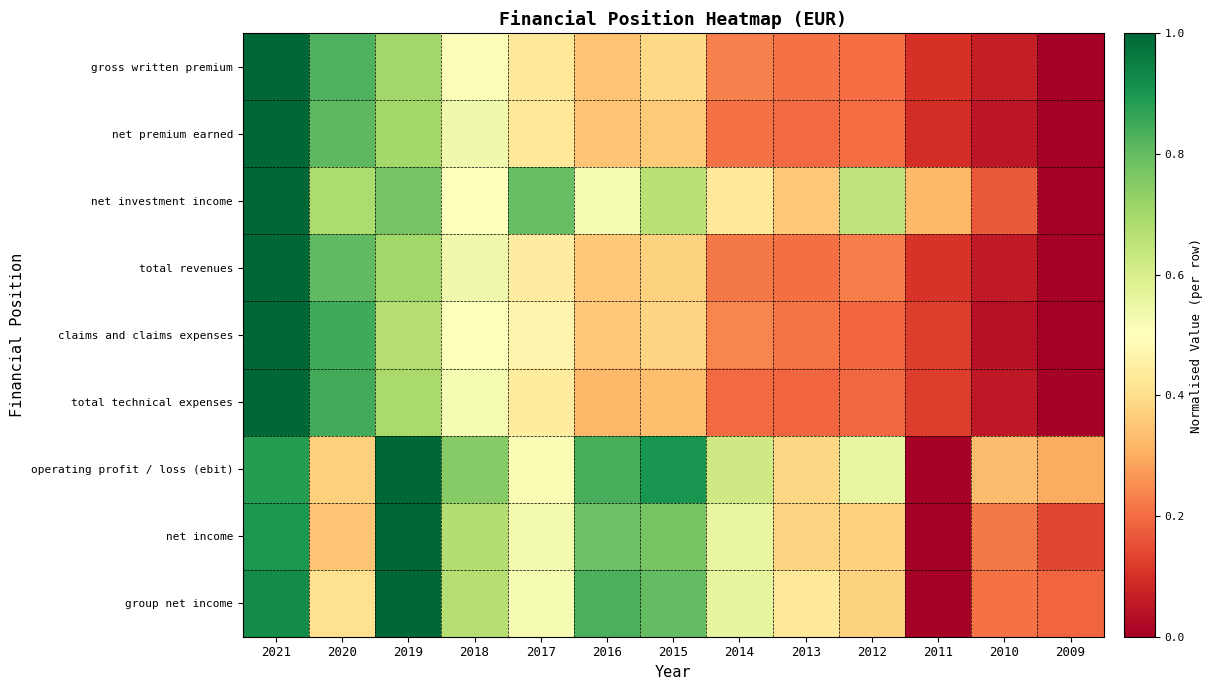

Which has a higher value, 2009 or 2014?

2014